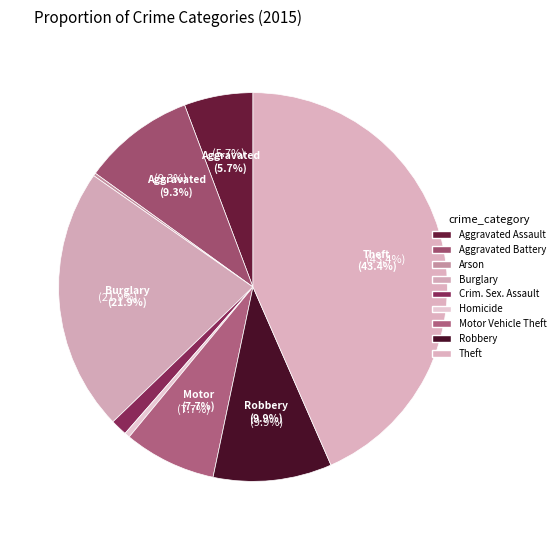

Which category has the smallest portion of the pie?

Arson